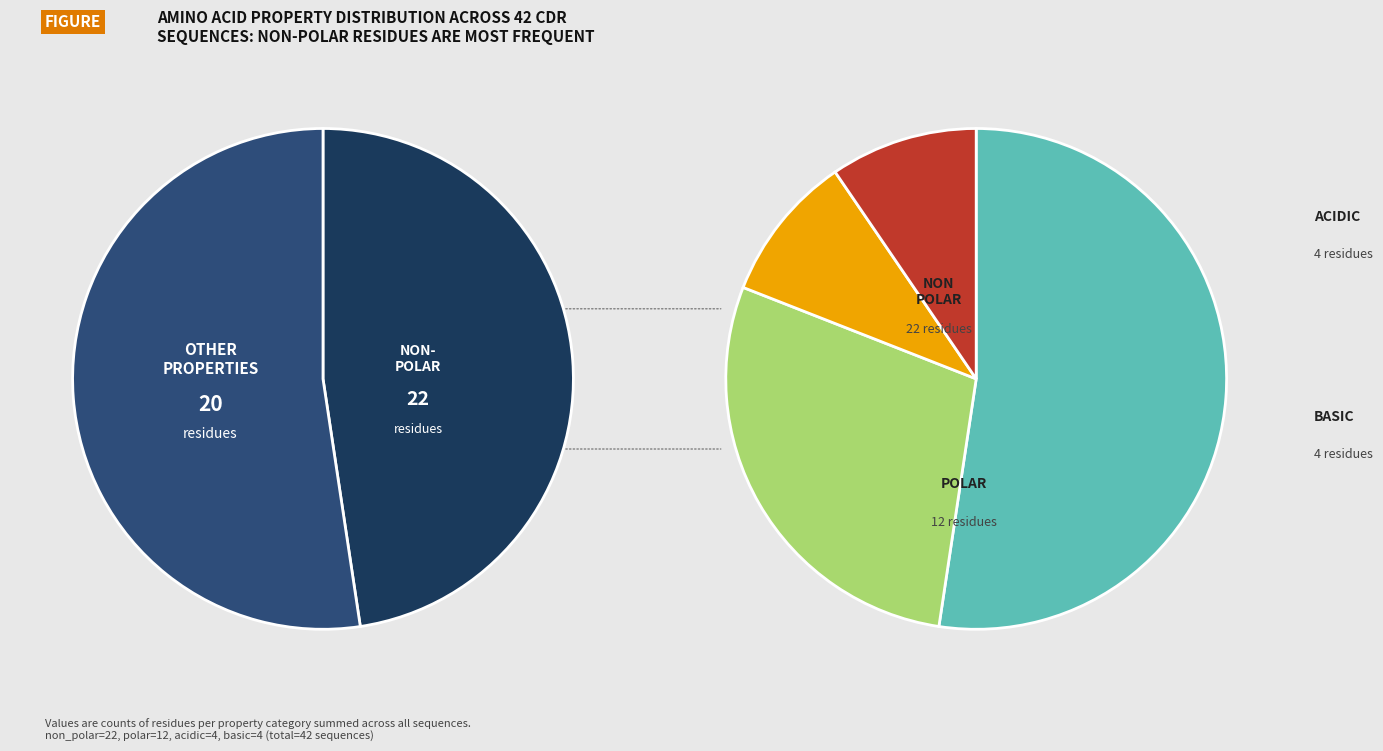

To the nearest percent, what percentage of the pie is polar?

29%